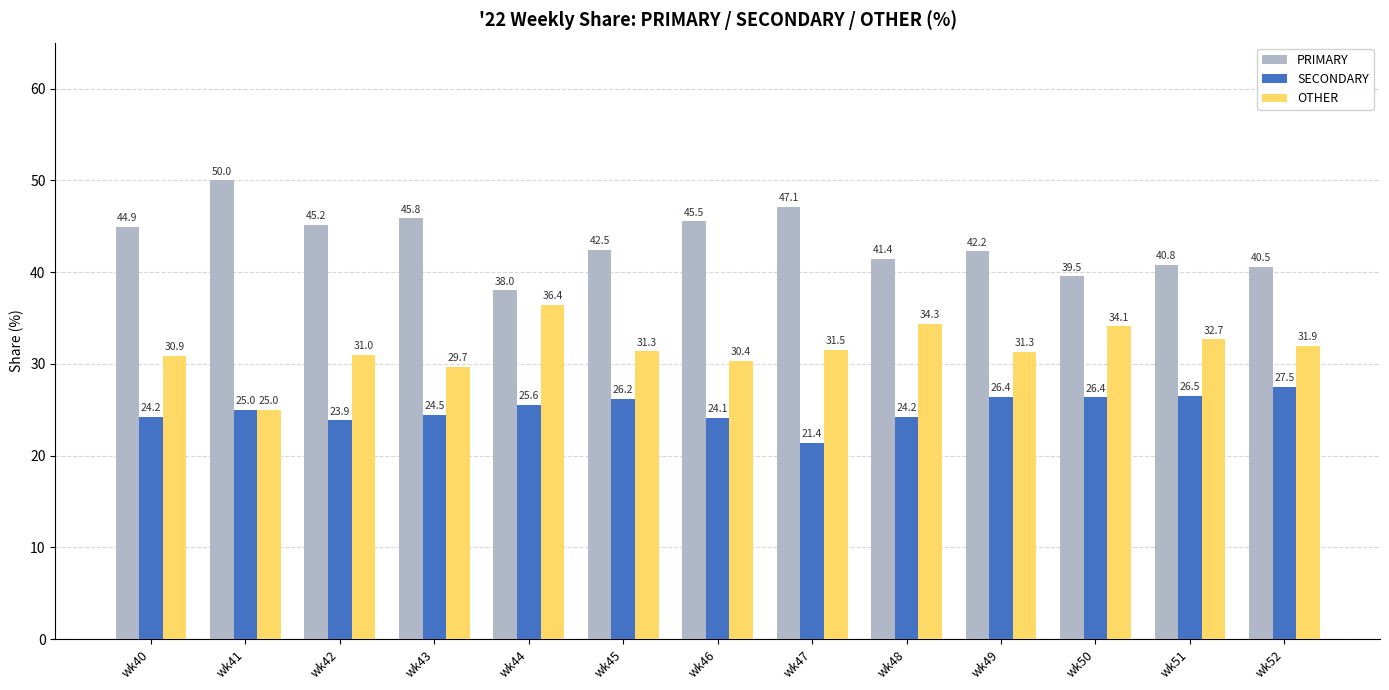

What is the spread (max minus min) of values at wk50?

13.2